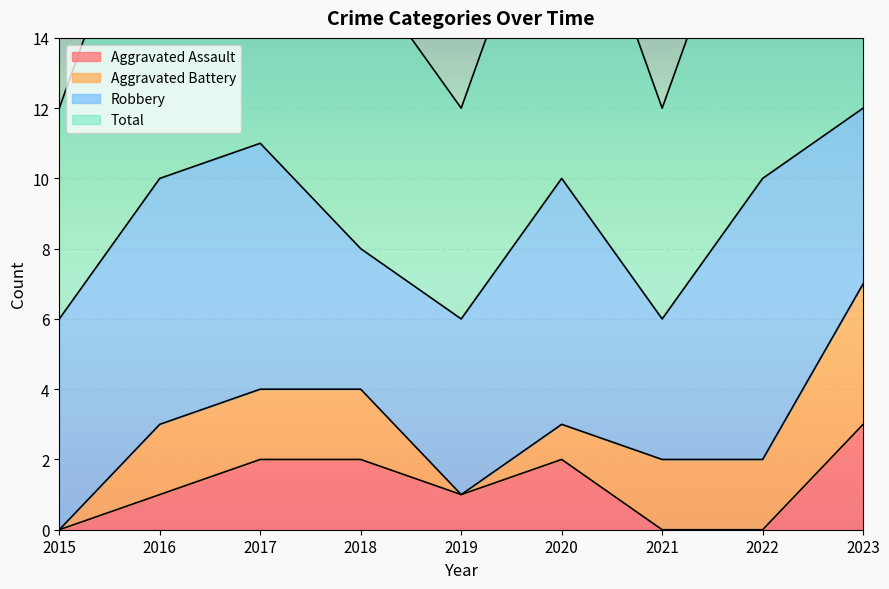

True or false: Aggravated Assault has a value of 3 at 2023.

True